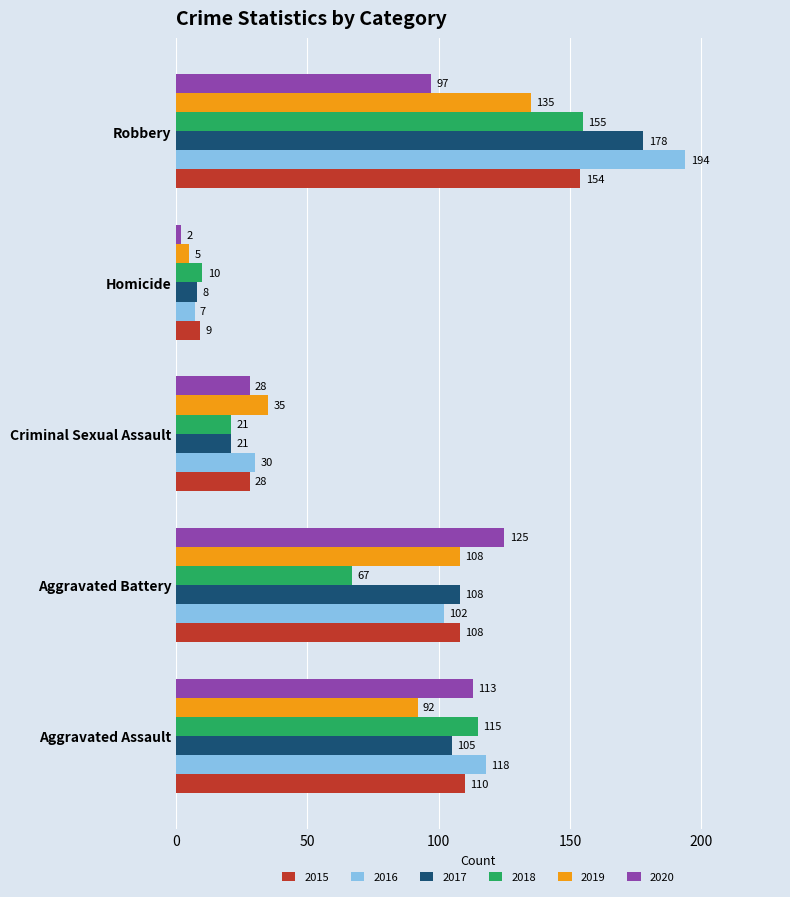

The 2017 series shows 105 at Aggravated Assault. True or false?

True